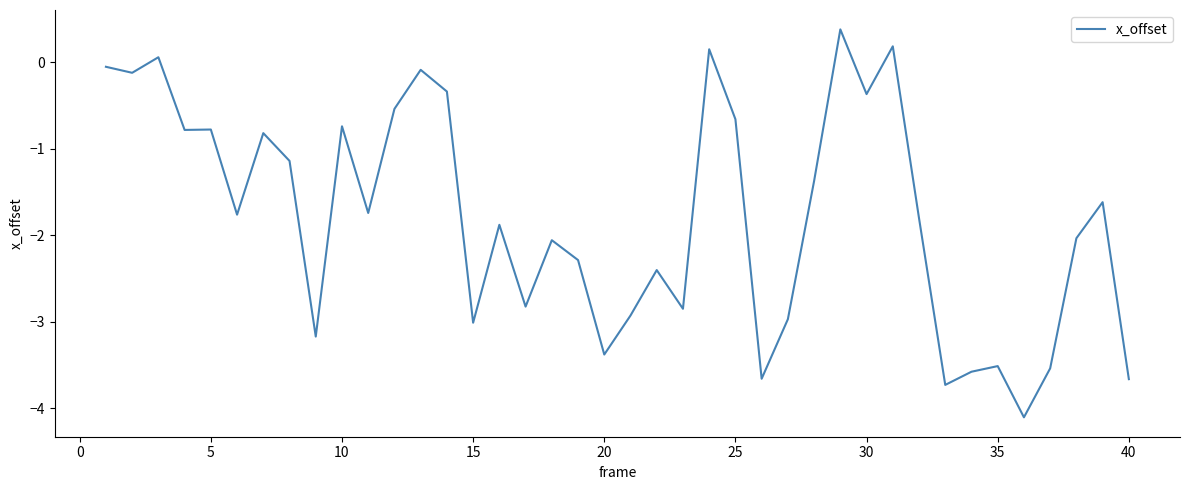

What is the difference between the maximum and minimum values?

4.5